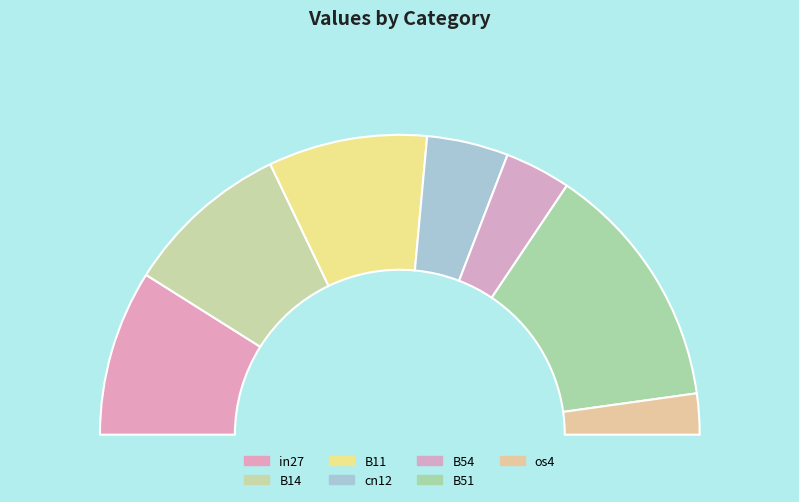

The cn12 slice represents 9% of the pie. True or false?

True